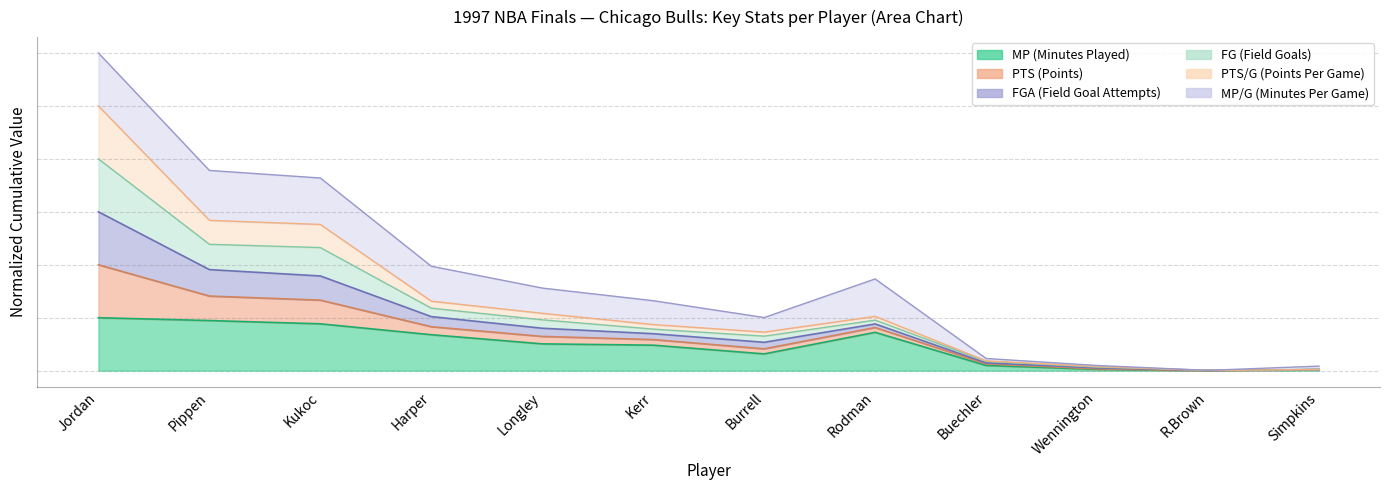

What is the difference between the maximum and minimum values in the MP series?

1.0